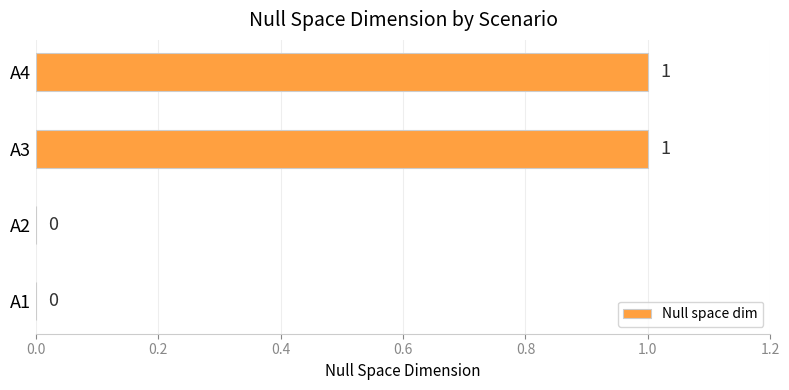

What is the ratio of the value at A4 to the value at A3?

1.0